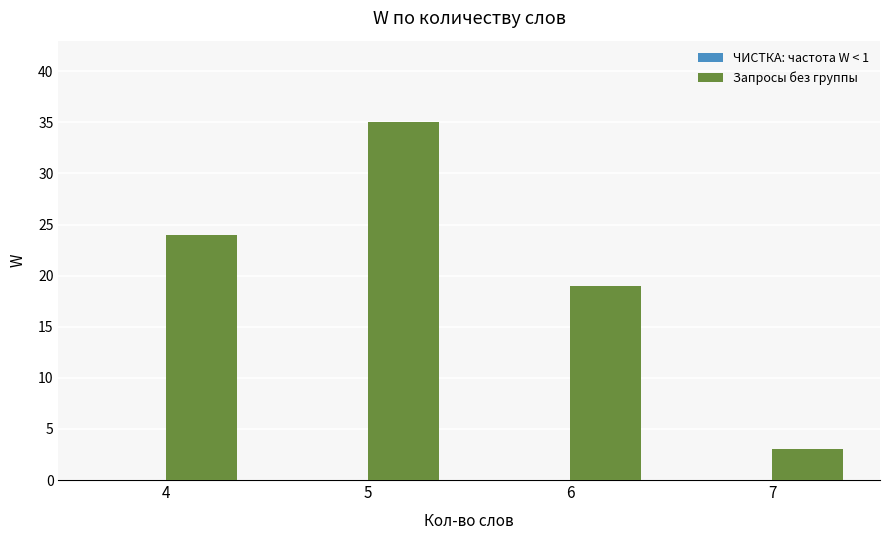

Count the number of data series in this chart.

1